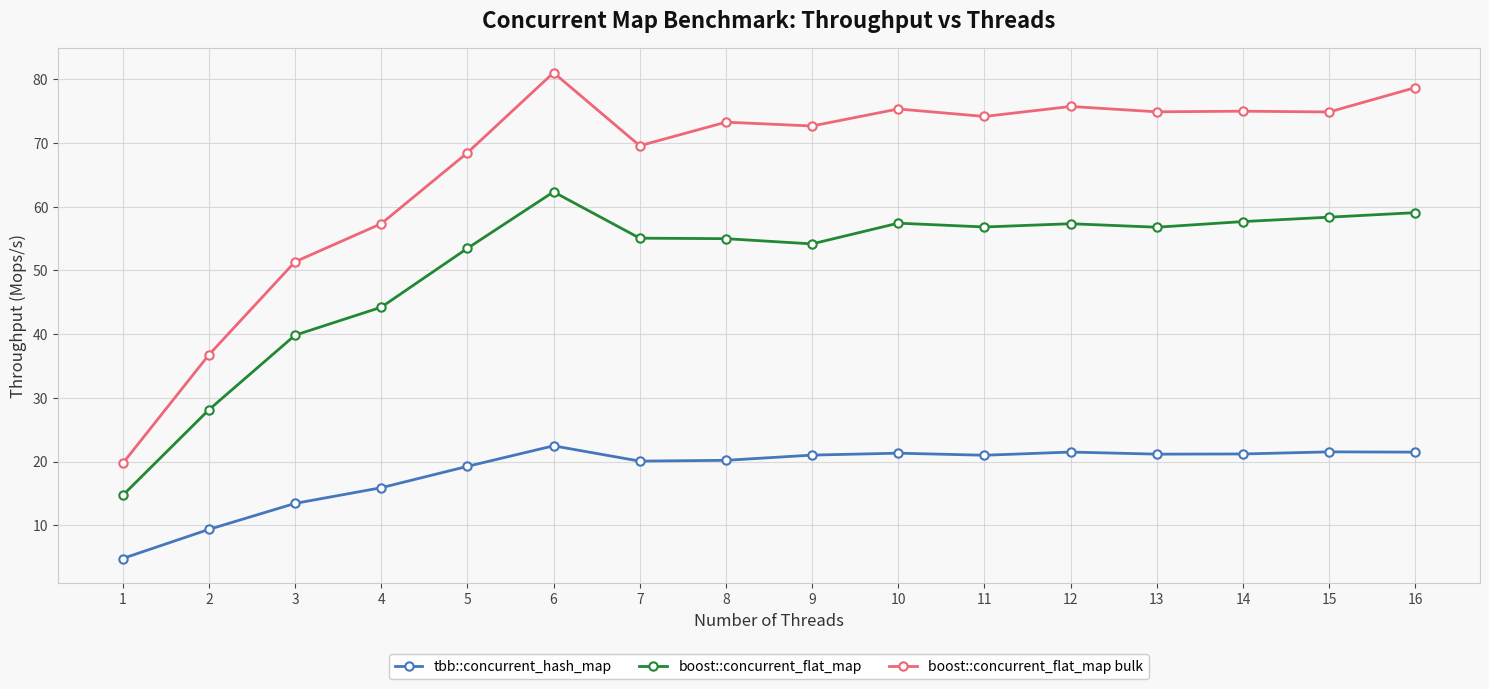

What is the difference between the maximum and minimum values in the tbb::concurrent_hash_map series?

17.7